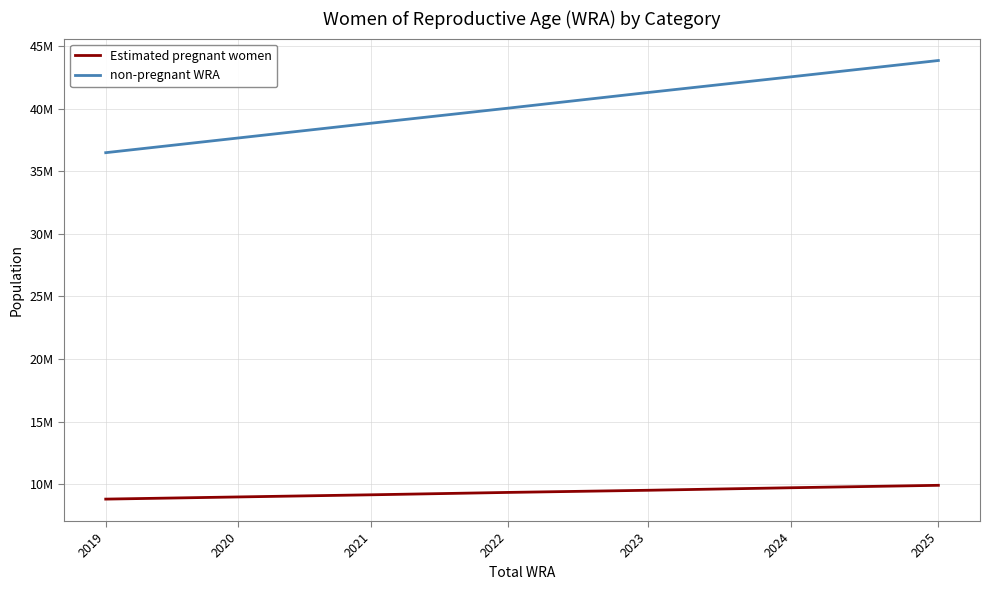

What is the average value of the non-pregnant WRA series?

40091276.8